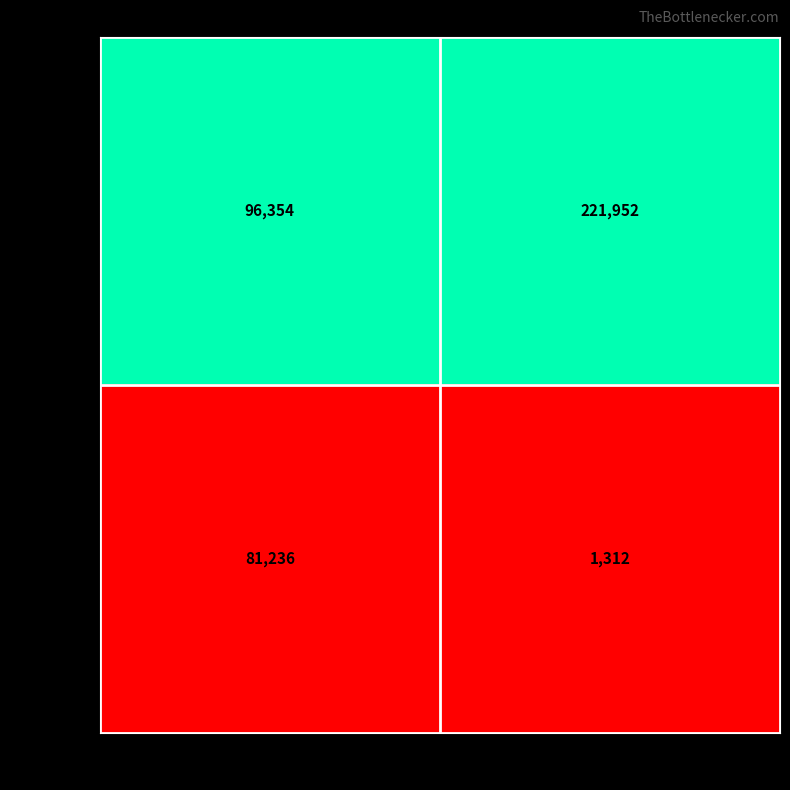

Reading left to right, extract all data points from this chart.

87490804: 96354	221952
87490872: 81236	1312